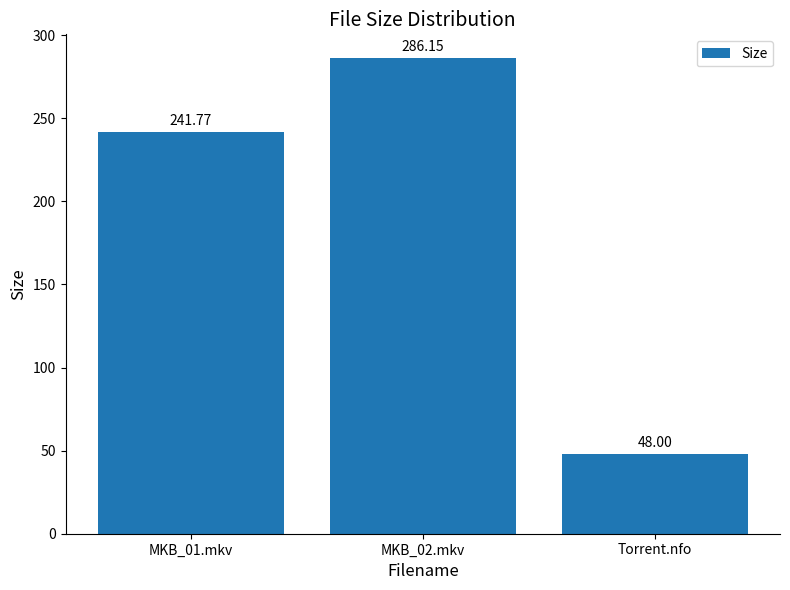

What value does the data have at Torrent.nfo?

48.0